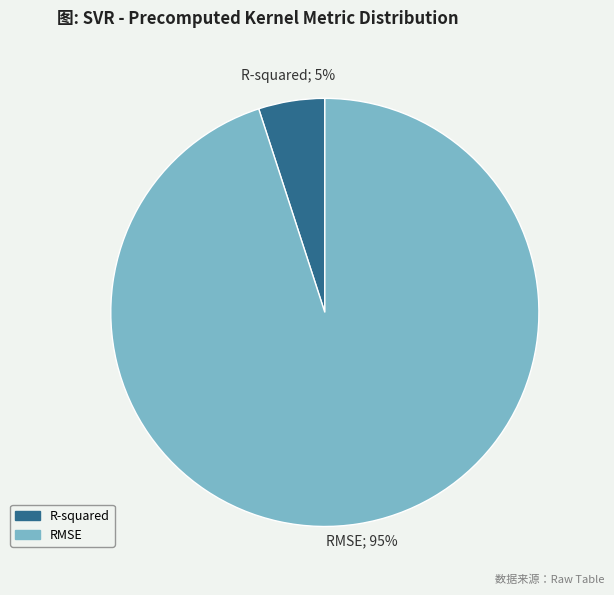

To the nearest percent, what is the difference between the largest and smallest slice percentages?

90%